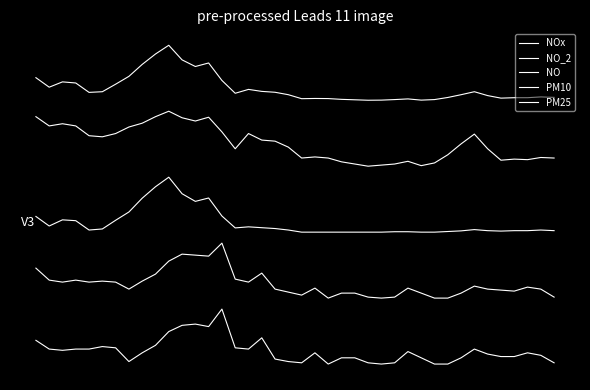

True or false: PM10 and PM25 cross at least once.

False